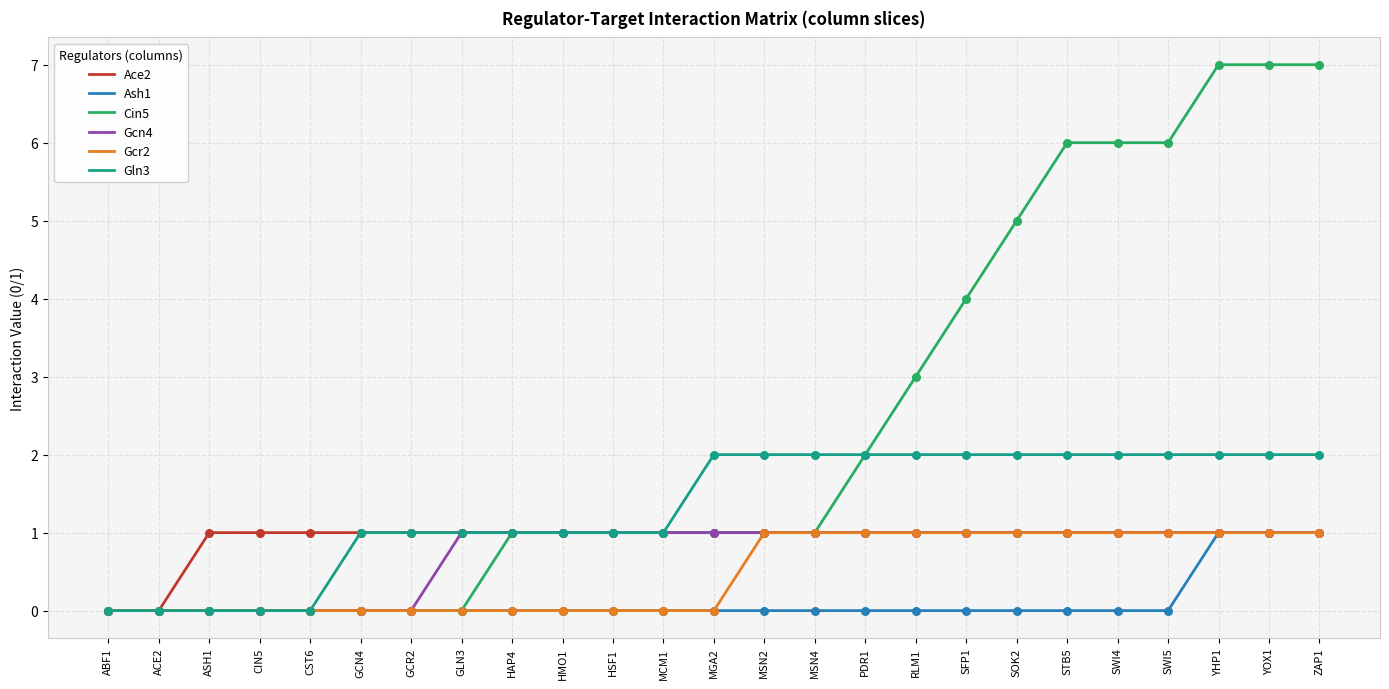

What is the total value across all series at MCM1?

4